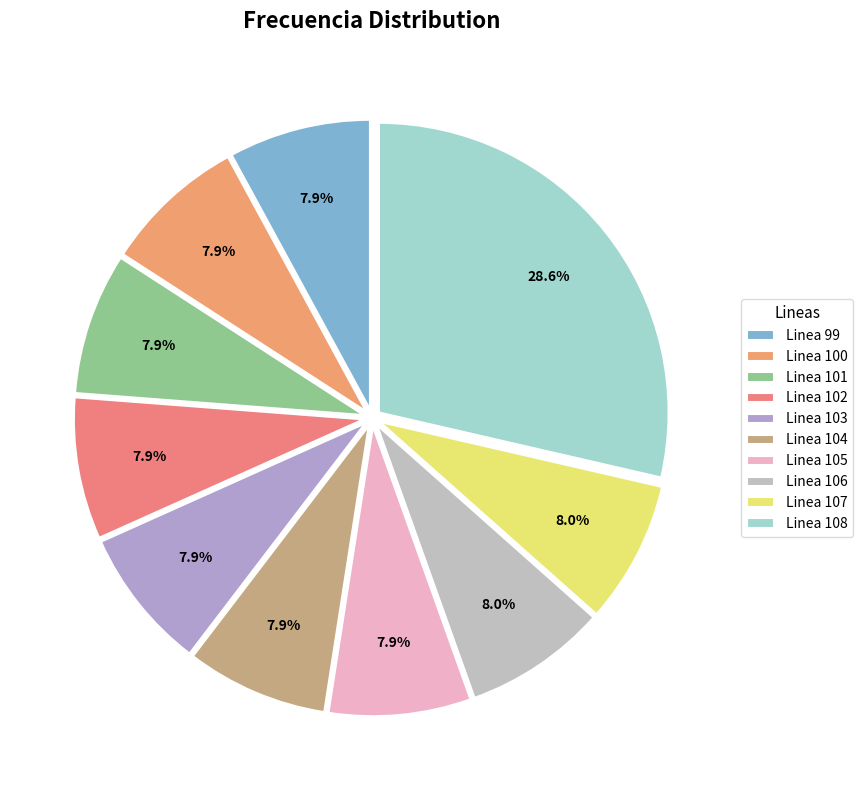

How many slices are in this pie chart?

10